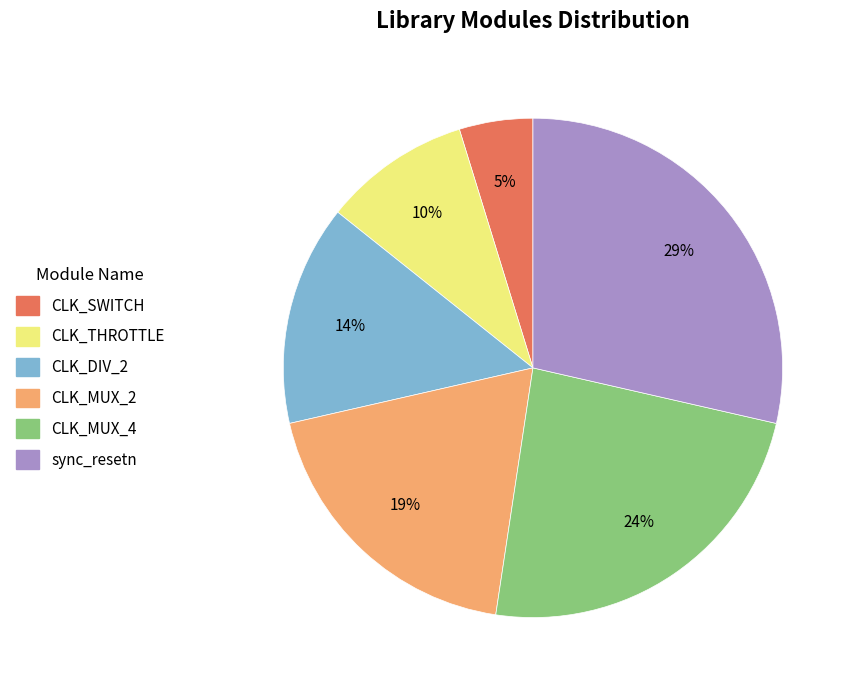

Which category has the smallest portion of the pie?

CLK_SWITCH